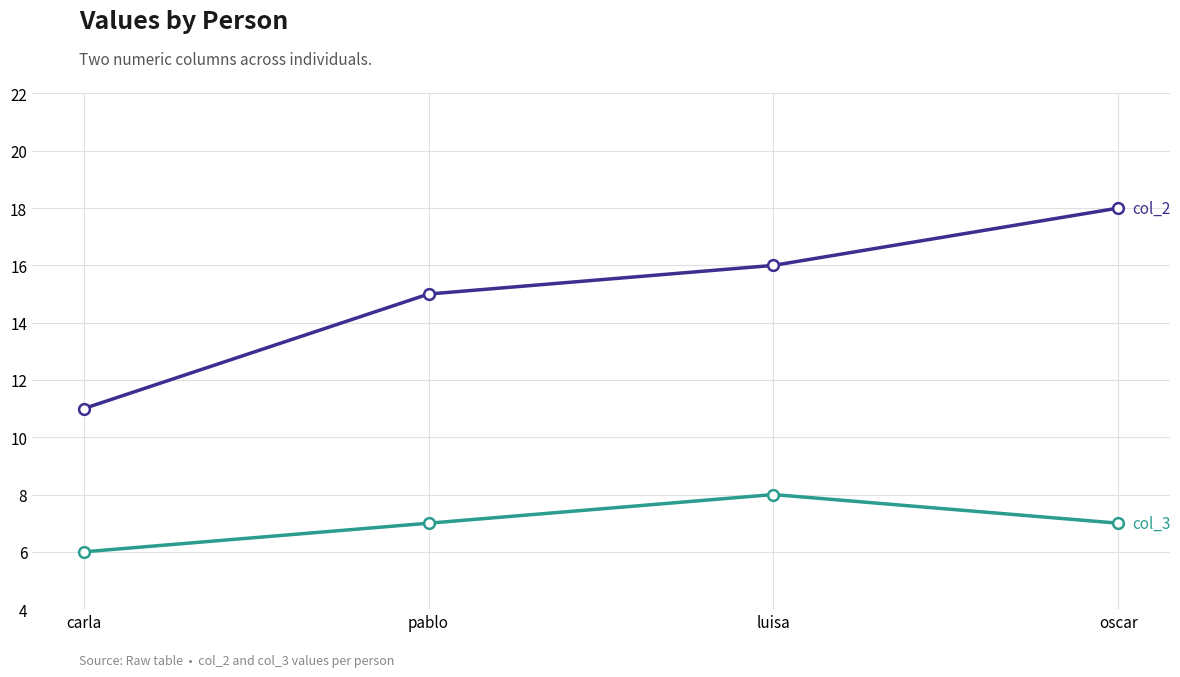

What is the difference between the highest and lowest values at pablo?

8